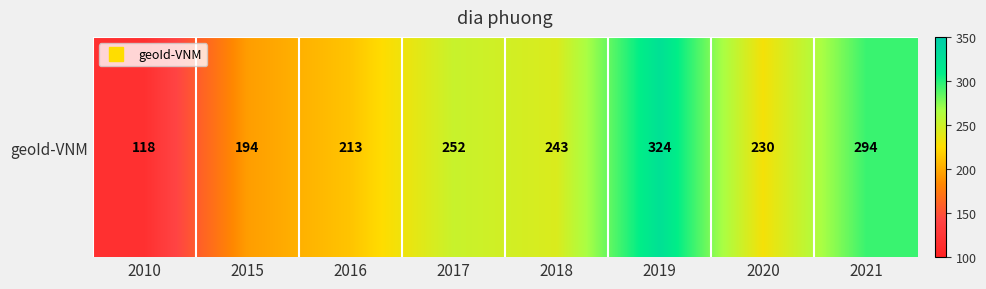

Reading left to right, extract all data points from this chart.

118	194	213	252	243	324	230	294